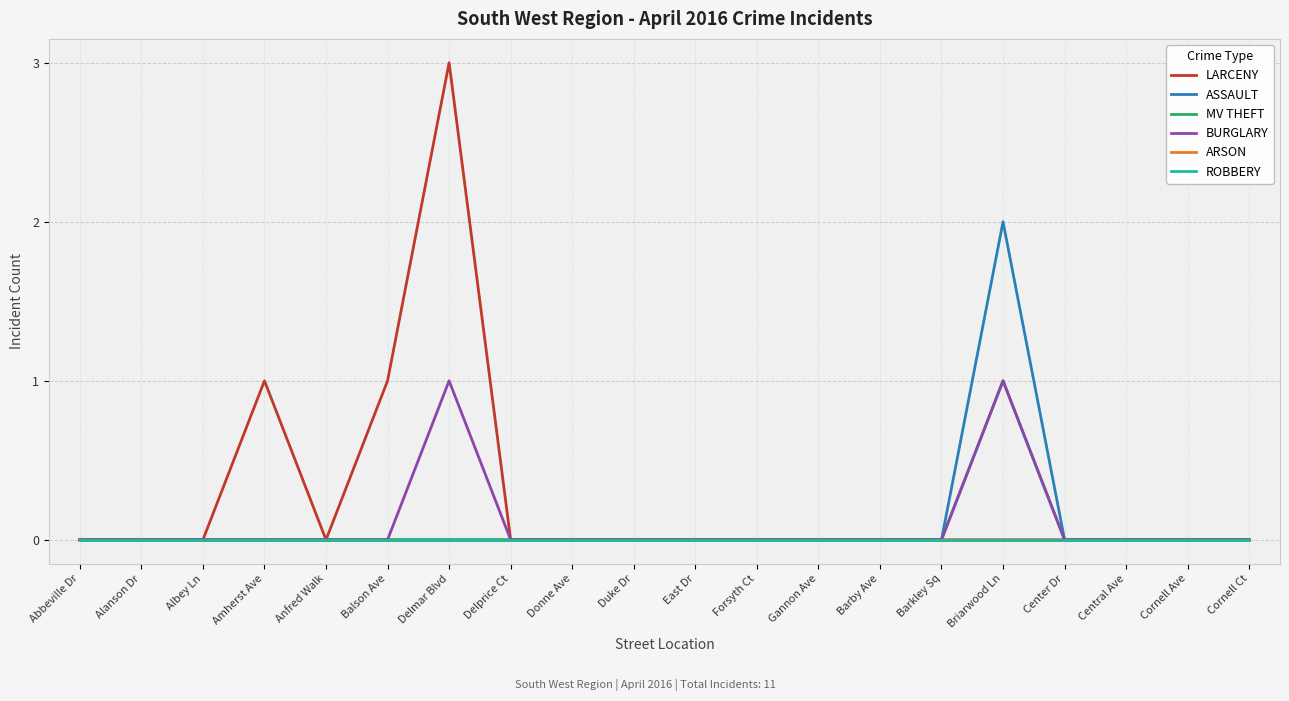

What position from the left is East Dr?

11